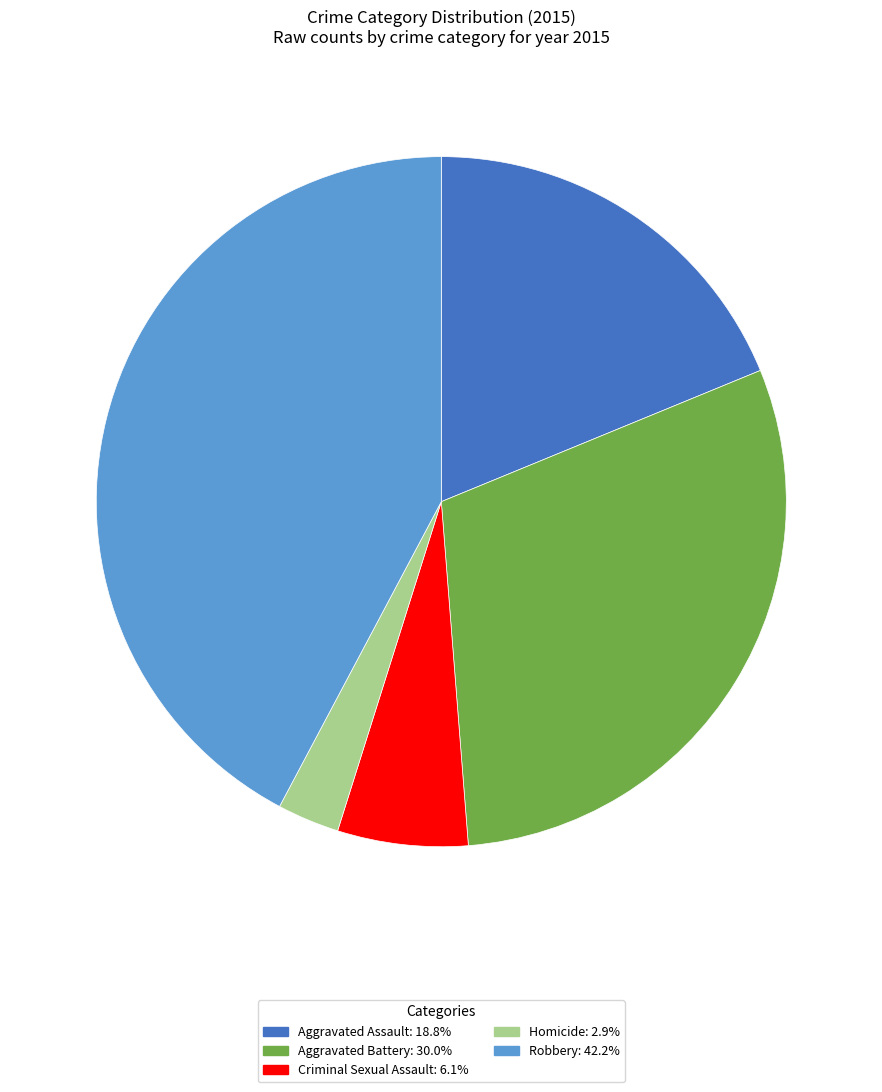

Which has a higher value, Robbery or Homicide?

Robbery